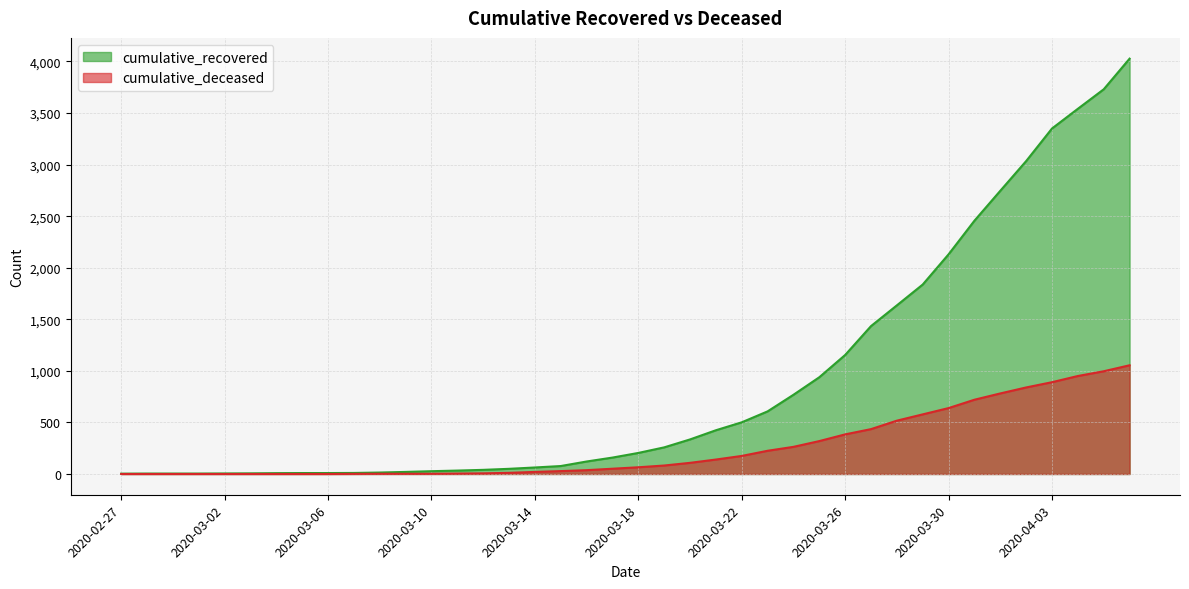

True or false: cumulative_recovered and cumulative_deceased cross at least once.

False